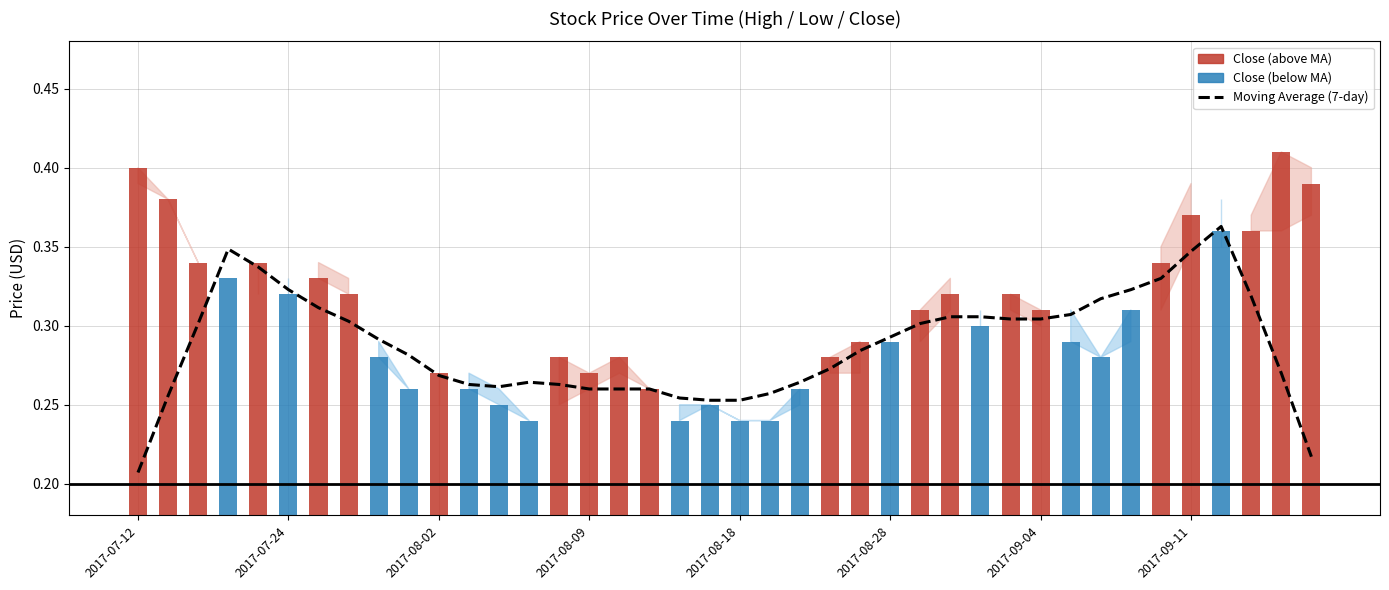

True or false: the data shows 0.4 at 31.

False